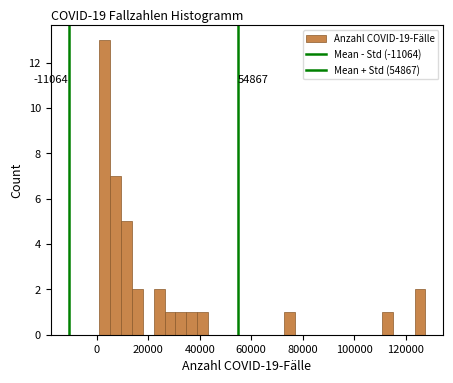

Read against the x-axis, roughly where is the centre of the tallest bar?

4000